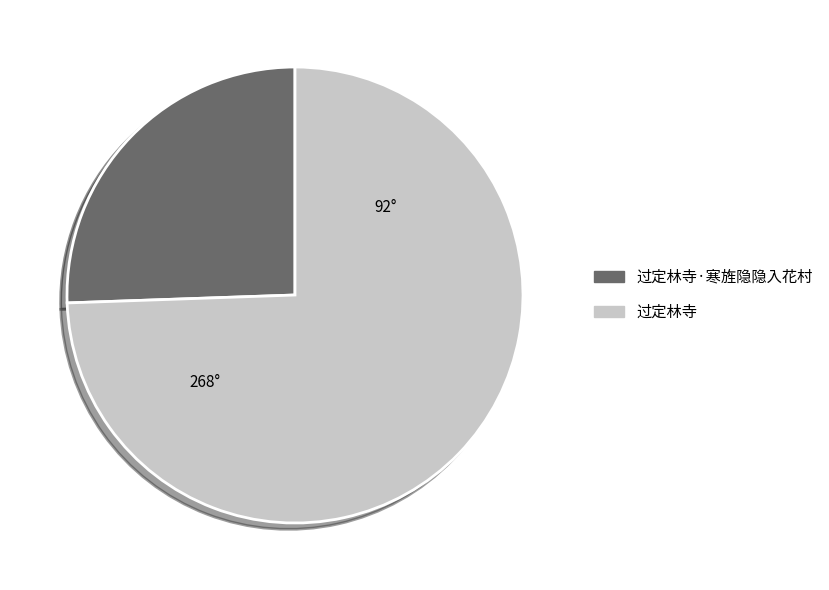

Rank the categories by value from highest to lowest.

过定林寺, 过定林寺·寒旌隐隐入花村